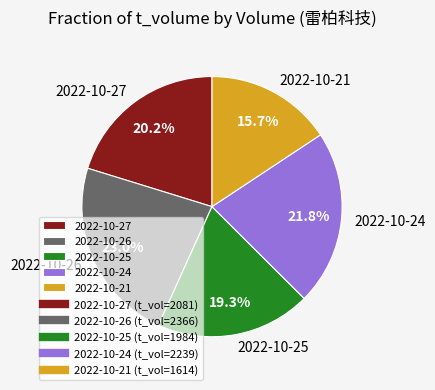

How many slices are in this pie chart?

5